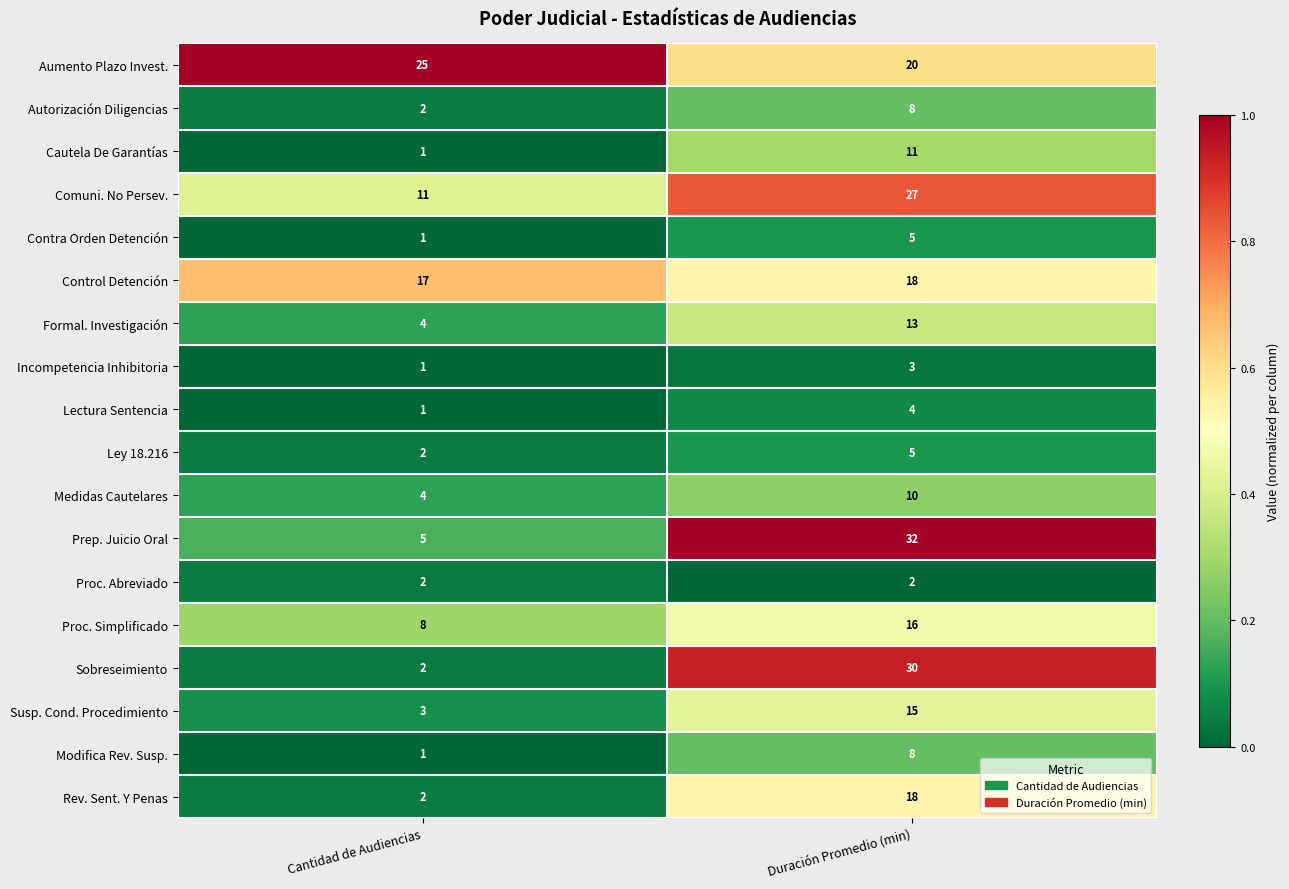

What is the approximate value of Susp. Cond. Procedimiento at Cantidad de Audiencias?

3